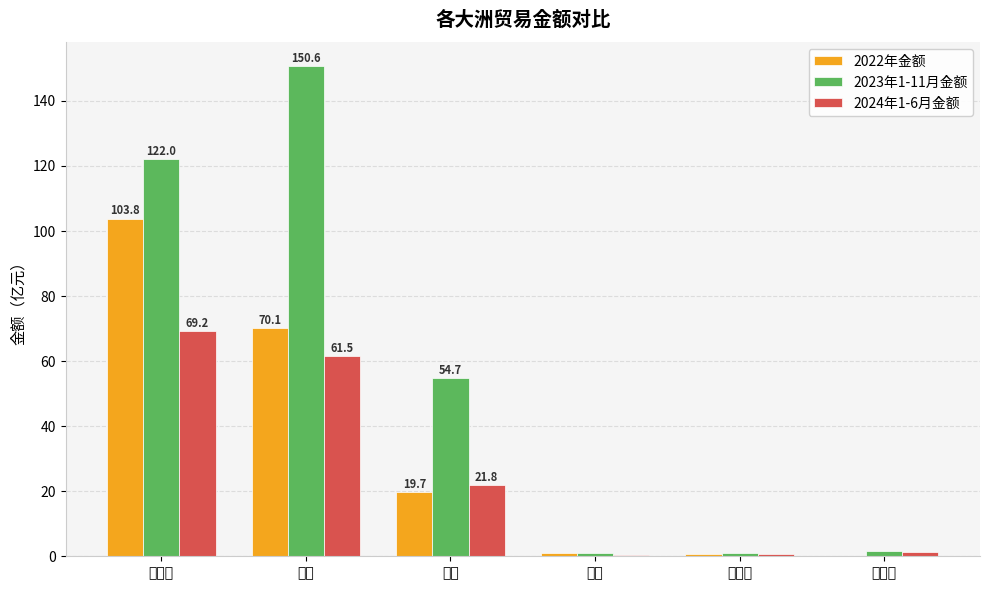

What is the sum of the 2024年1-6月金额 values at 大洋洲 and 欧洲?

62.2